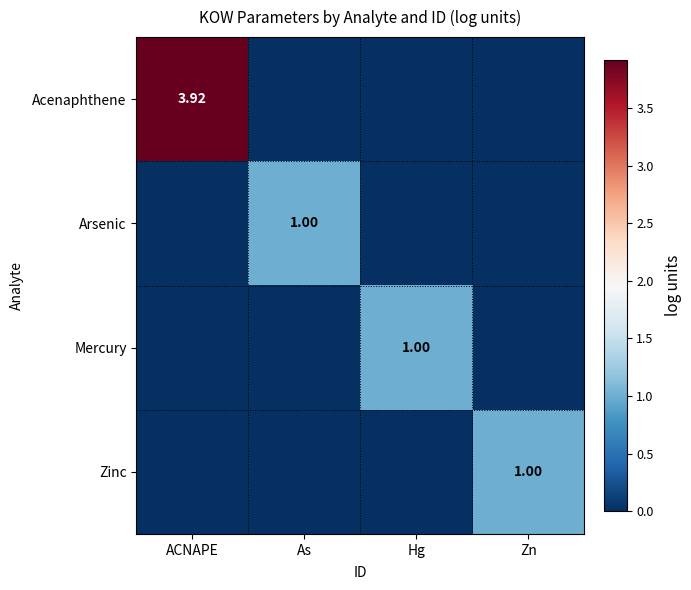

How many series are shown in this chart?

4